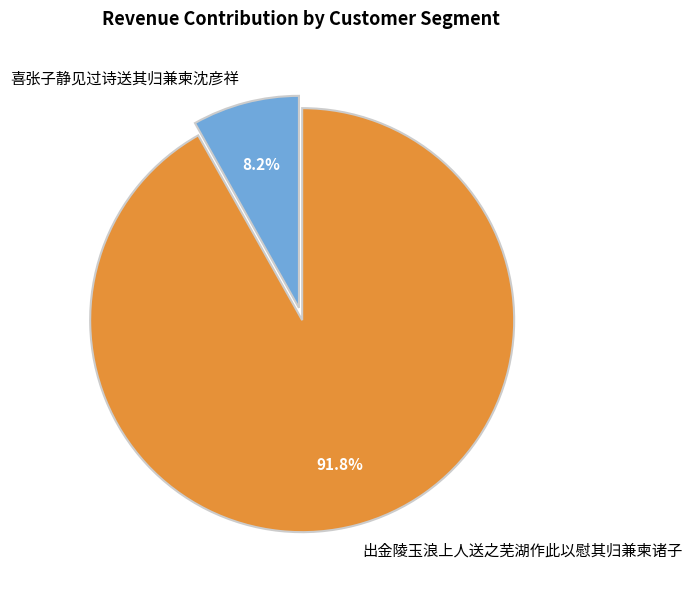

True or false: 出金陵玉浪上人送之芜湖作此以慰其归兼柬诸子 accounts for 85% of the total.

False